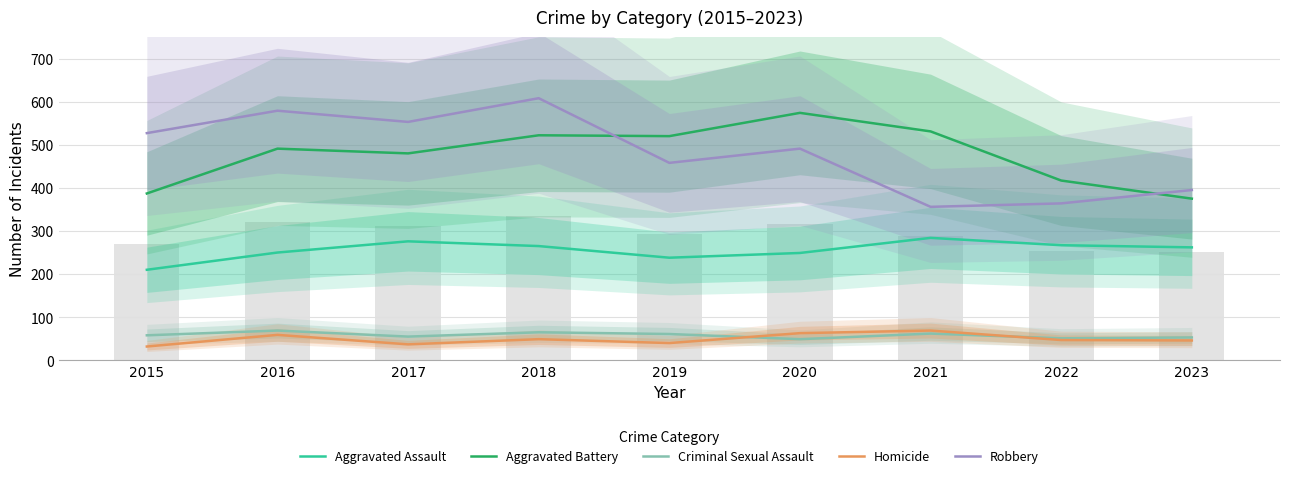

Which has a higher value, 2019 or 2020?

2020